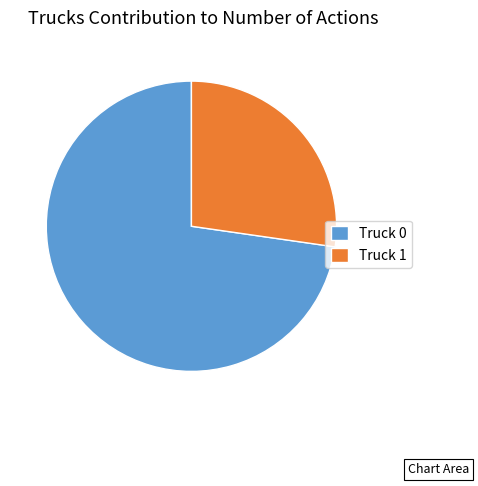

Is it true that Truck 1 is 27% of the pie?

True